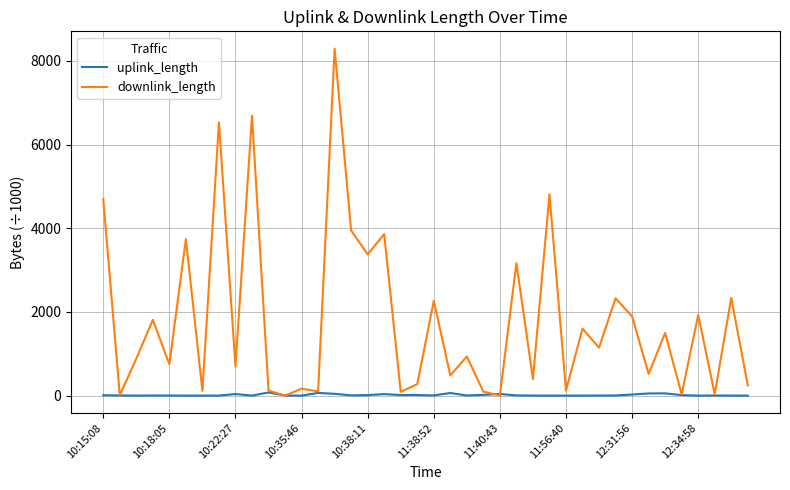

Which series has the largest total across all categories?

downlink_length